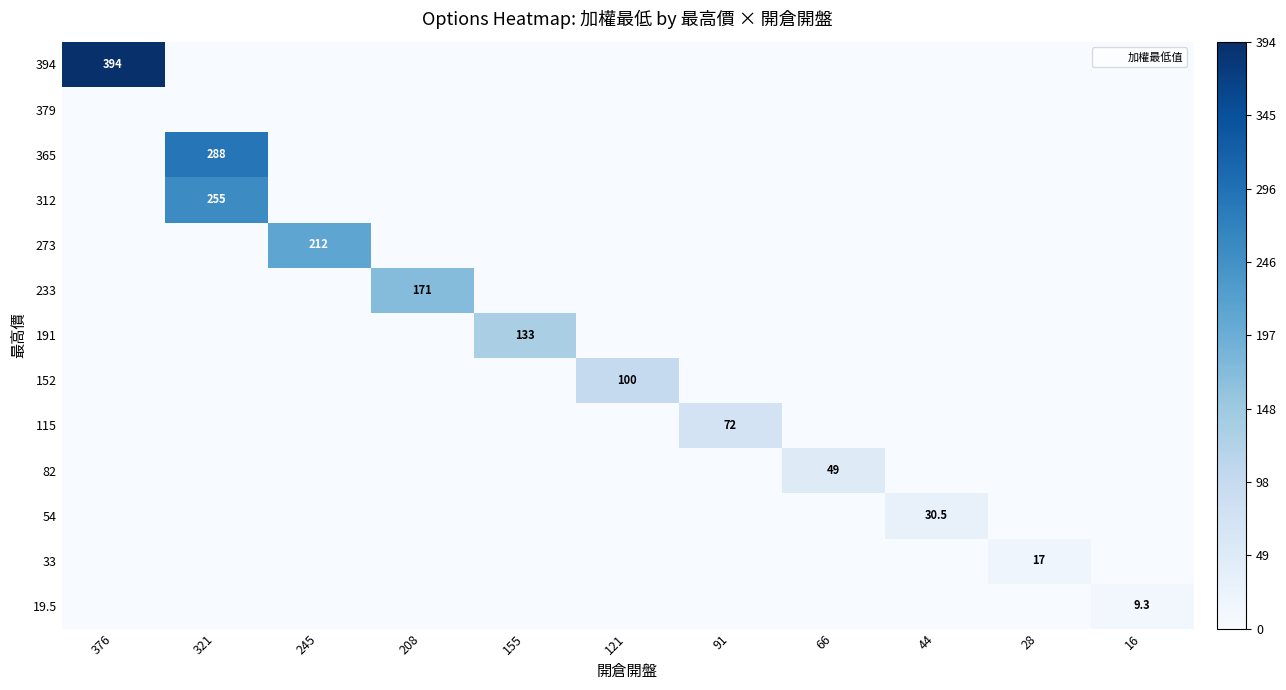

How many positive values does the 394 series have?

1